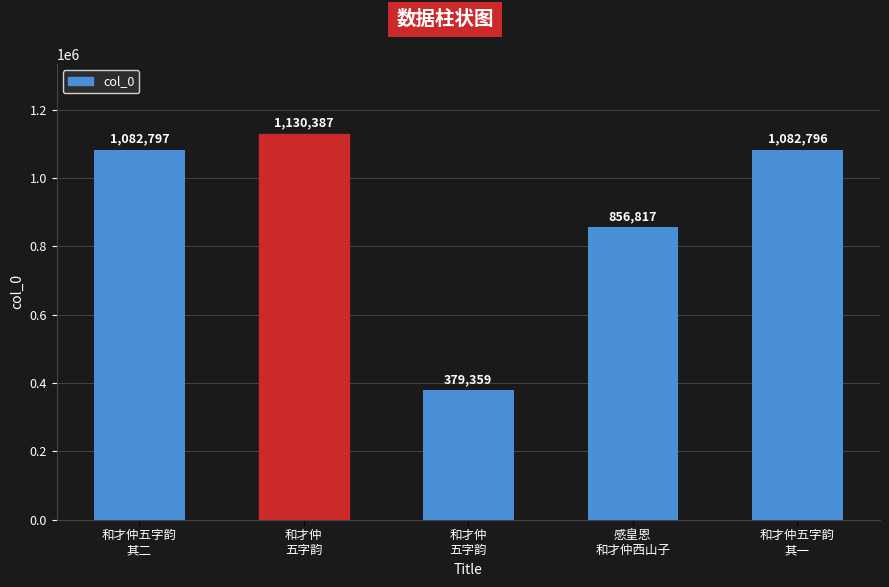

What value does the data have at 和才仲
五字韵?

1130387